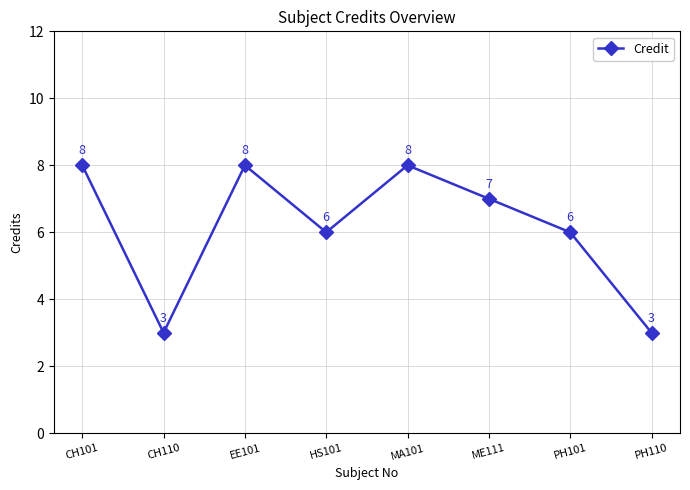

True or false: the data shows 14 at MA101.

False